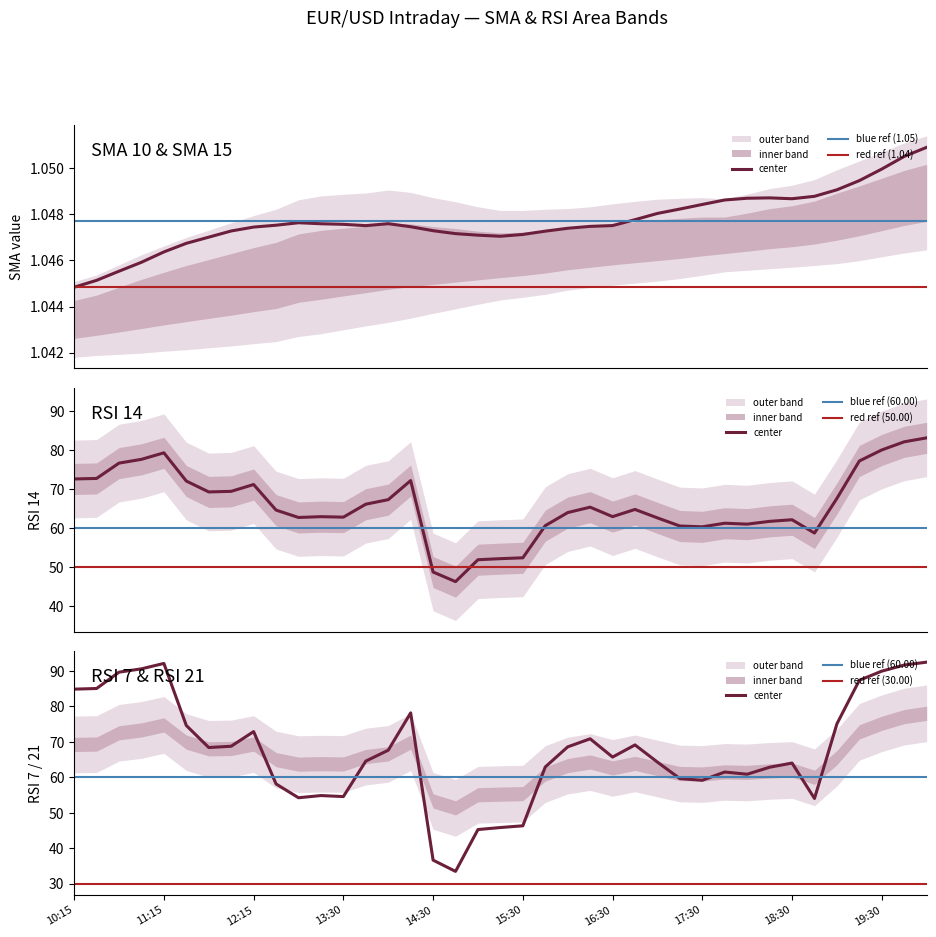

What is the average value of the close_RSI_14 series?

65.8